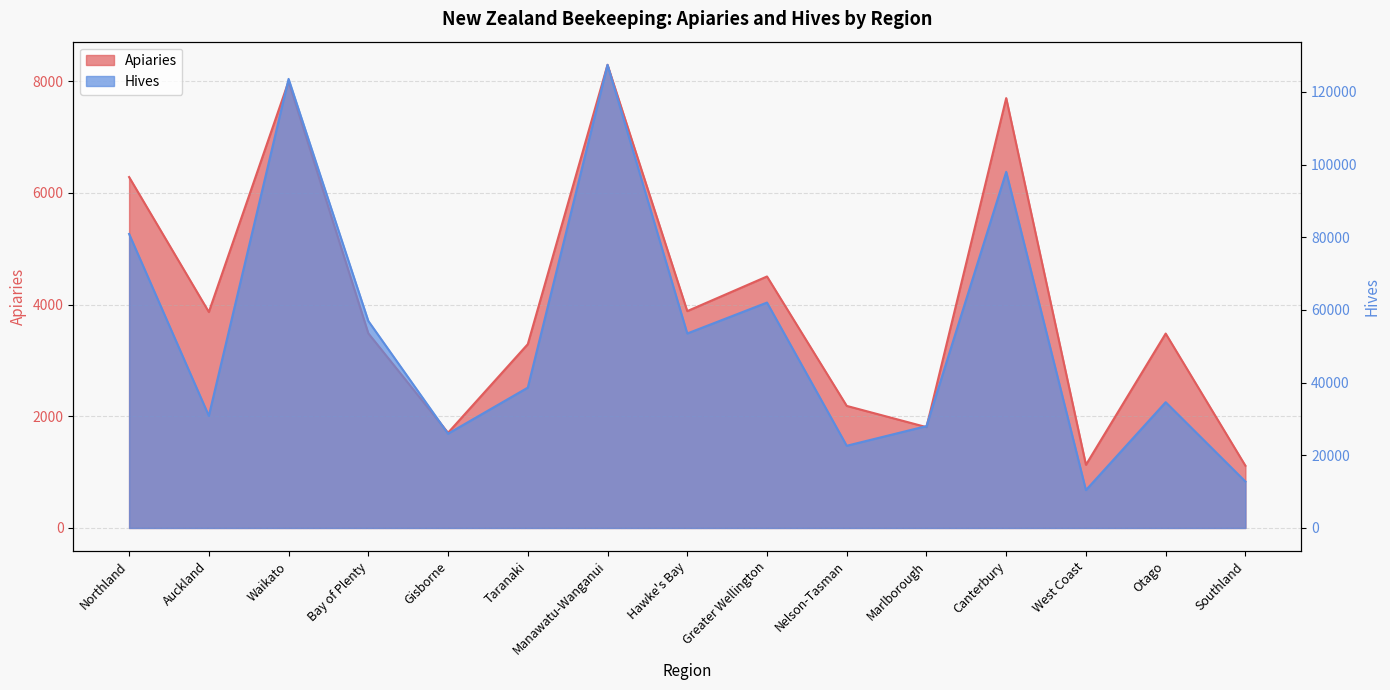

How many data points in Apiaries are above 3484?

7